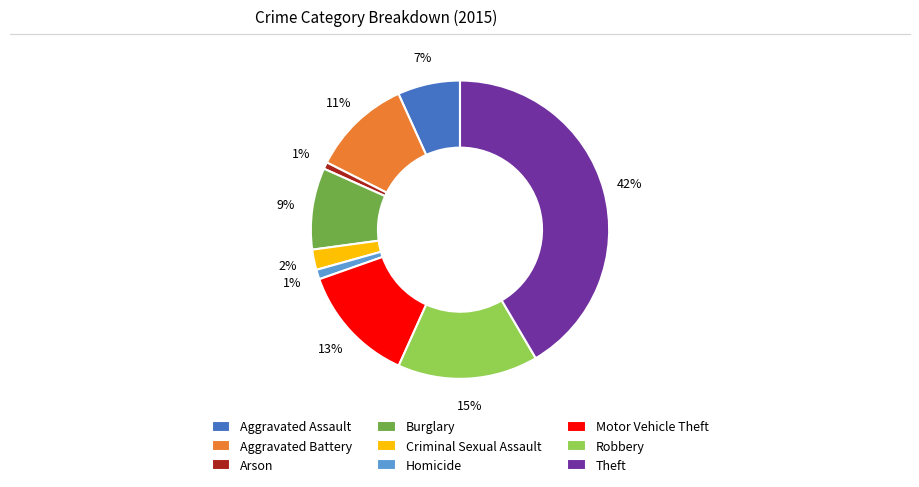

Is the sum of Homicide and Criminal Sexual Assault greater than half?

No